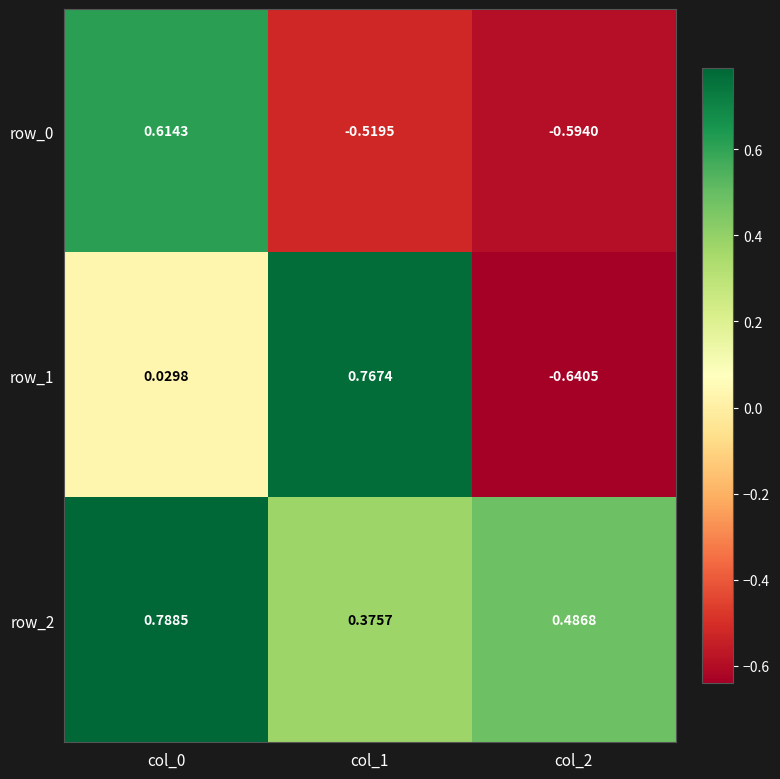

Which series has the largest total across all categories?

row_2